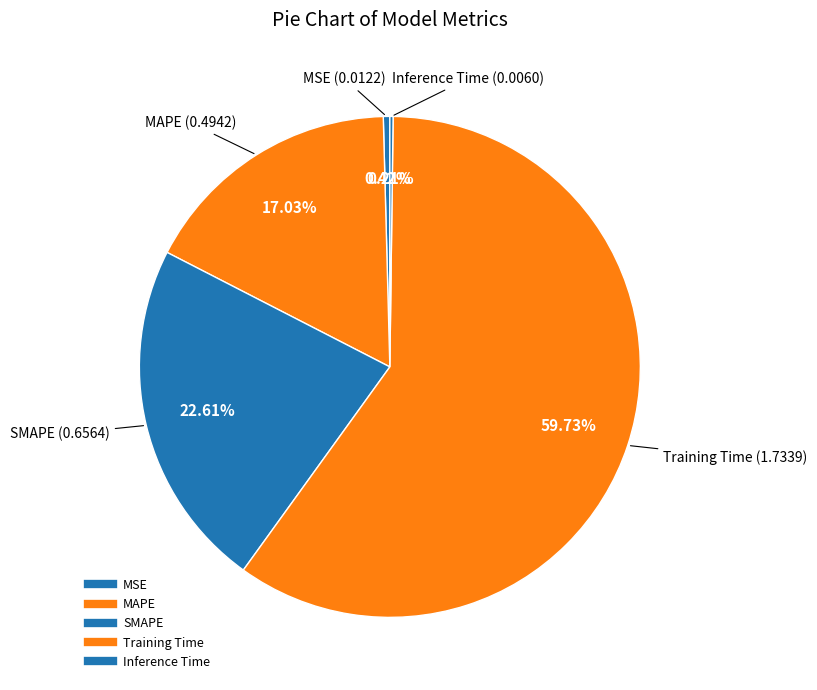

What percentage is NOT represented by MSE?

99.6%